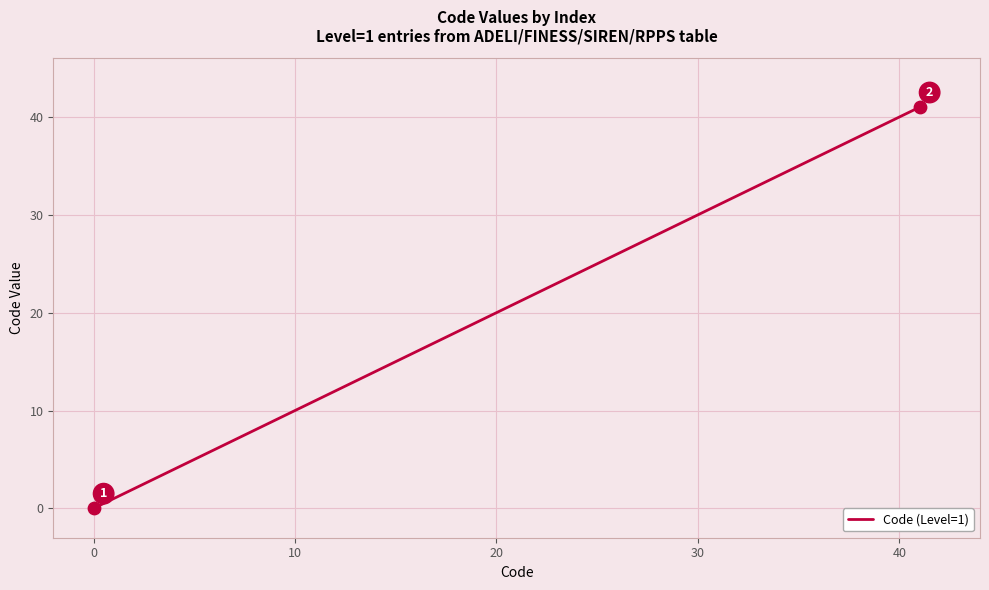

What is the maximum value shown in the chart?

41